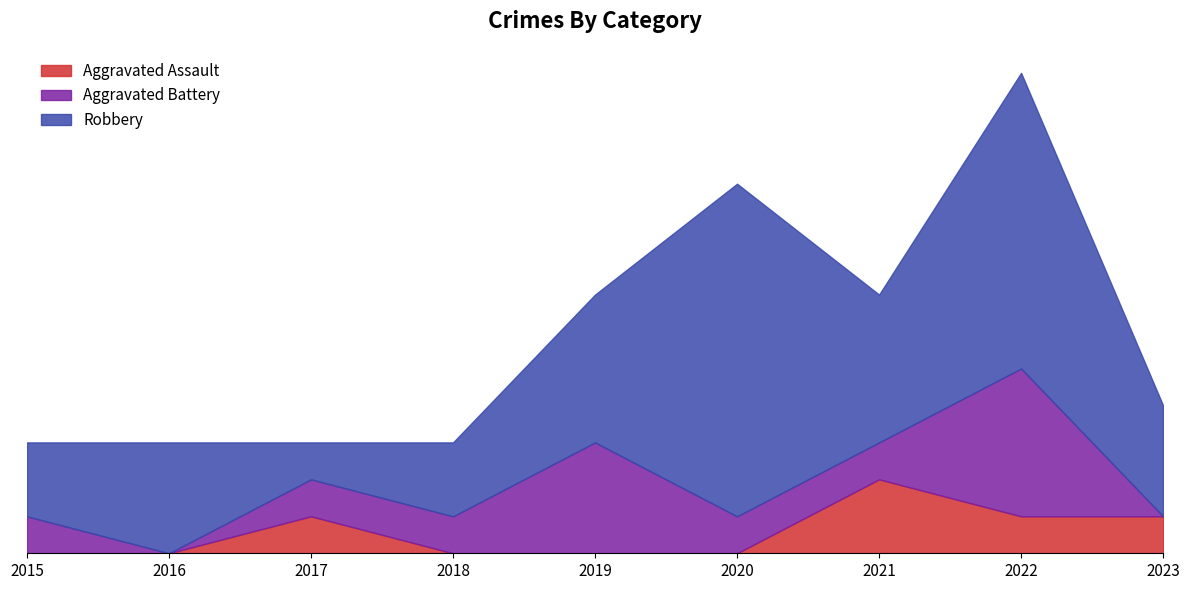

What are all the series names shown in the legend?

Aggravated Assault, Aggravated Battery, Robbery